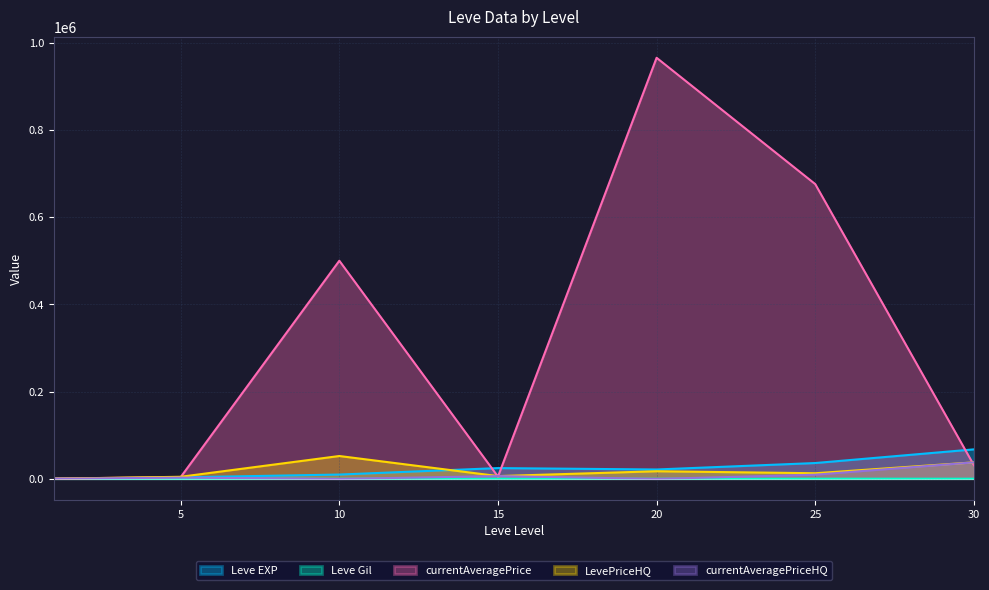

Reading left to right, transcribe all the data shown in this chart.

Leve EXP: 630	3600	9990	24790	21600	36390	67730
Leve Gil: 113	139	293	529	290	485	463
currentAveragePrice: 876	4197	500000	5289	965119	675646	31474
LevePriceHQ: 365	4887	52499	6483	17583	12994	37949
currentAveragePriceHQ: 365	3000	0	6483	0	9621	37949